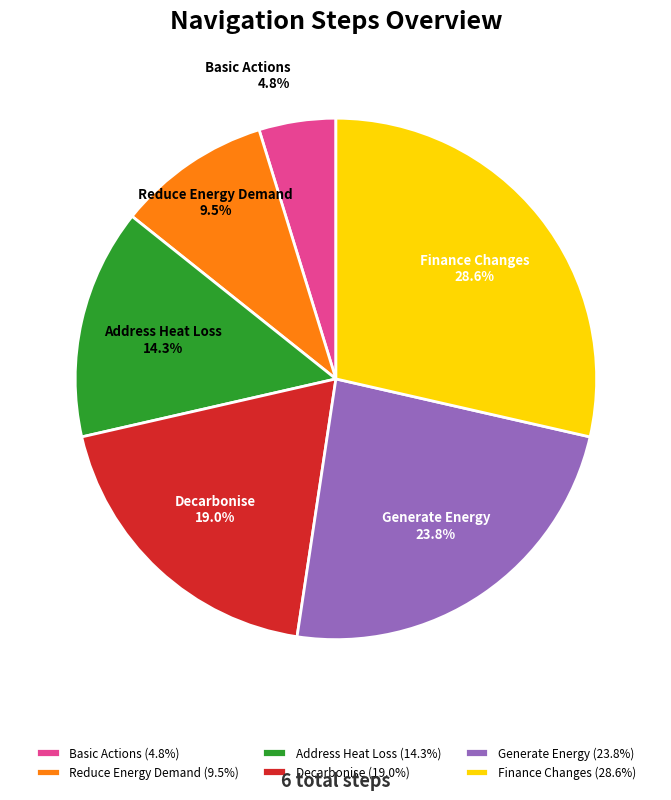

The Generate Energy slice represents 15% of the pie. True or false?

False